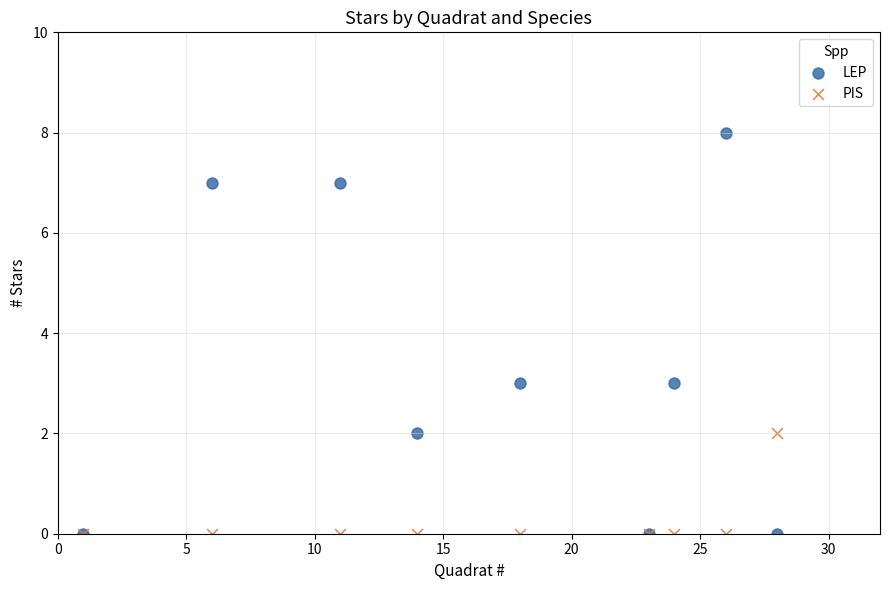

What are all the series names shown in the legend?

LEP, PIS